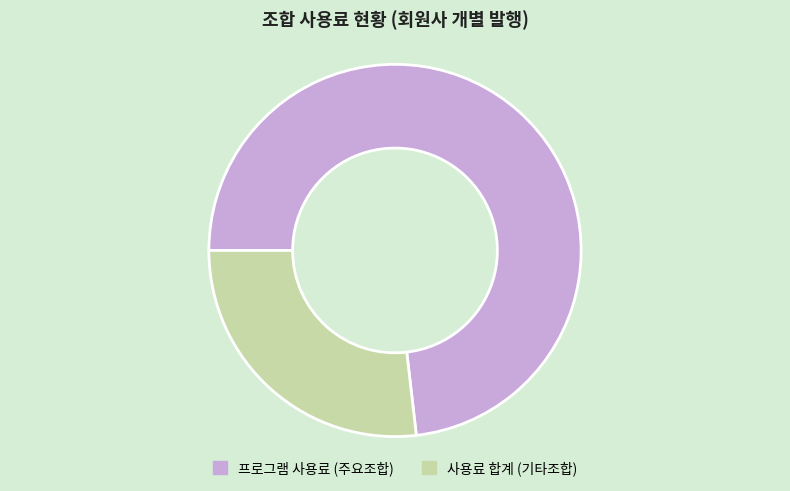

Is it true that 프로그램 사용료 (주요조합) is 73% of the pie?

True